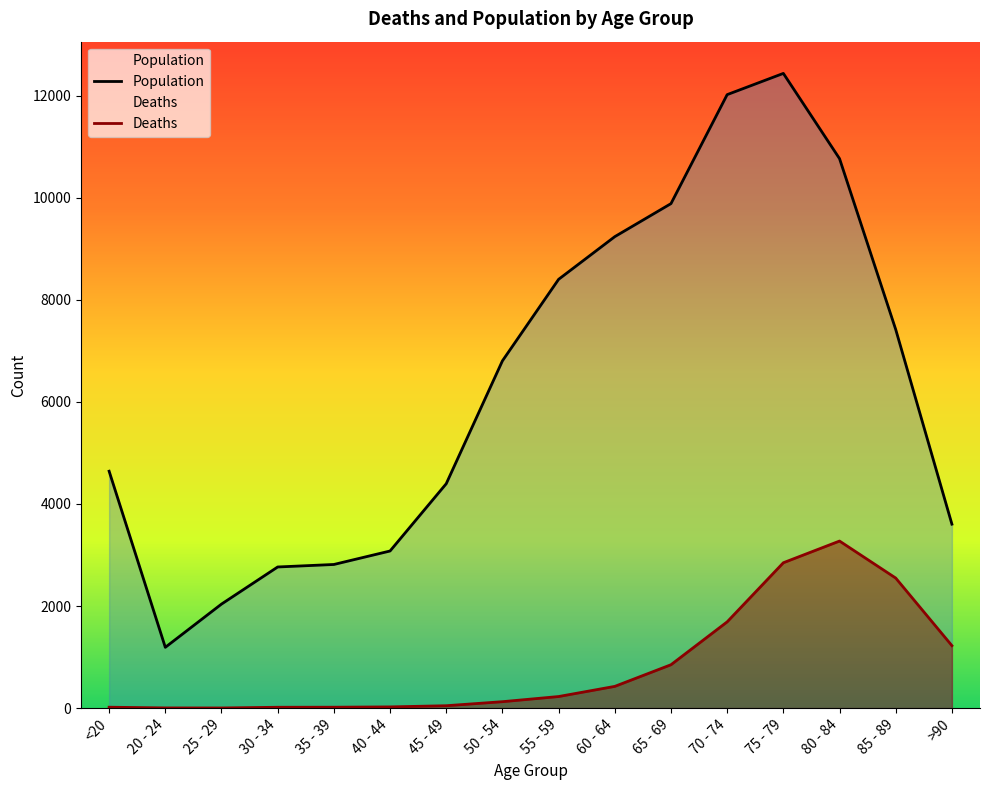

Rank the series by their maximum value, from lowest to highest.

Deaths, Population